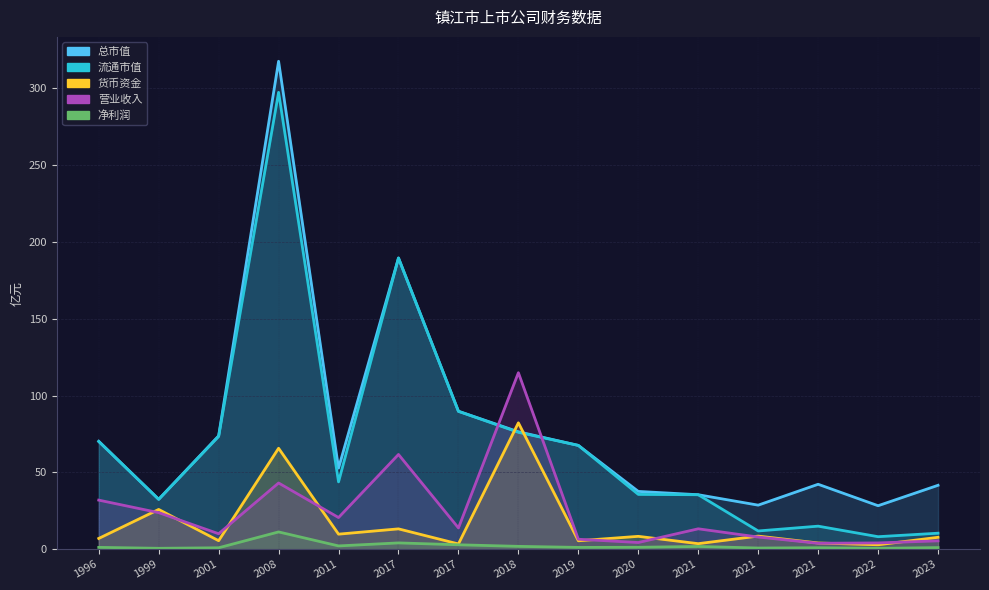

List the labels in order of 流通市值 value, smallest first.

2022, 2023, 2021, 2021, 1999, 2021, 2020, 2011, 2019, 1996, 2001, 2018, 2017, 2017, 2008